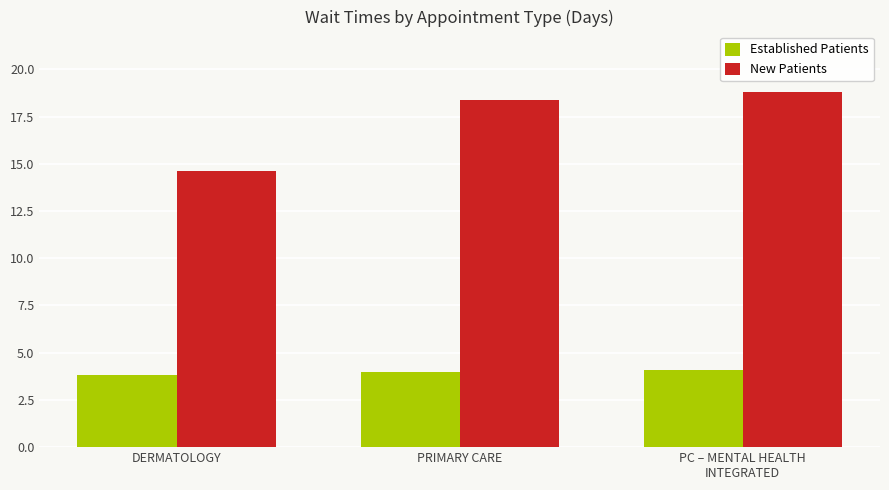

Reading left to right, list all the values displayed in this chart.

Established Patients: 3.8	4.0	4.1
New Patients: 14.6	18.4	18.8